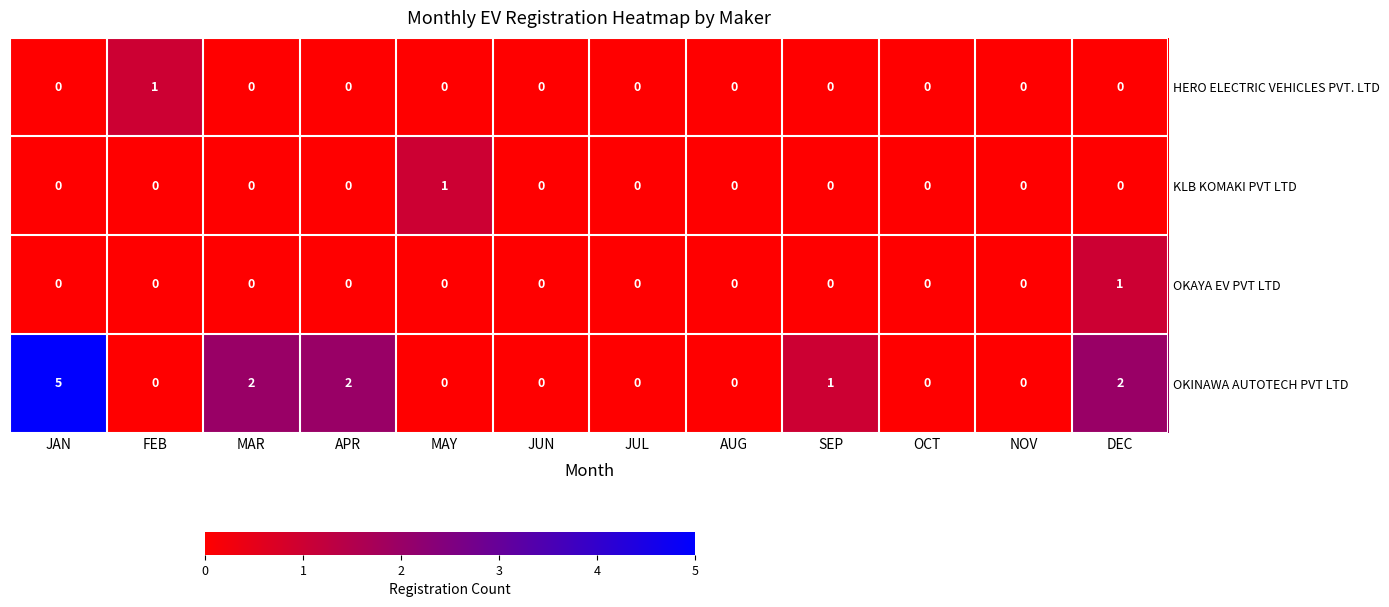

Which series has the widest spread of values?

OKINAWA AUTOTECH PVT LTD